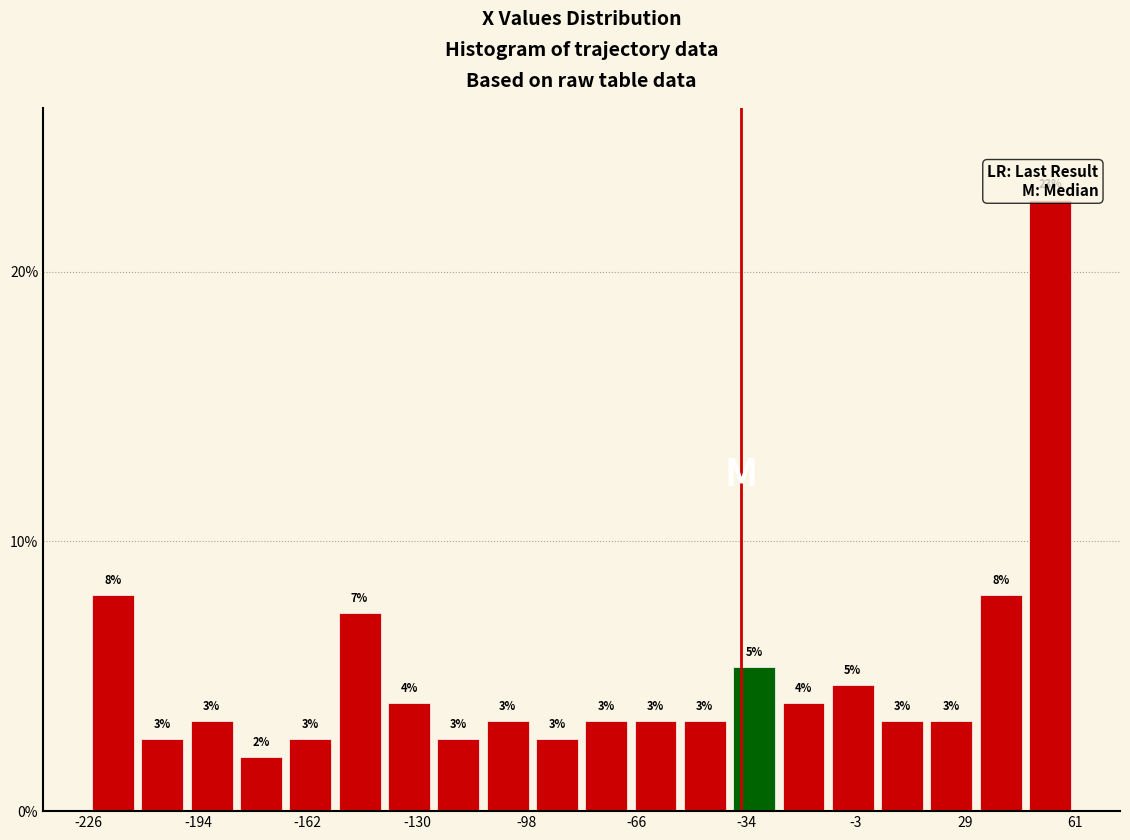

Read against the x-axis, roughly where is the centre of the tallest bar?

55